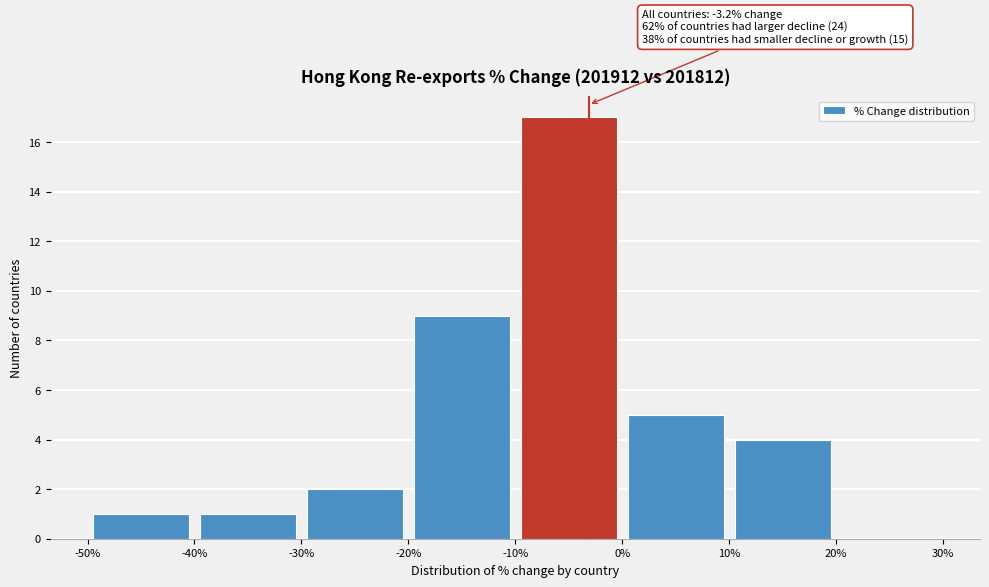

Over which range of the x-axis is the bar tallest?

-10% to 0%